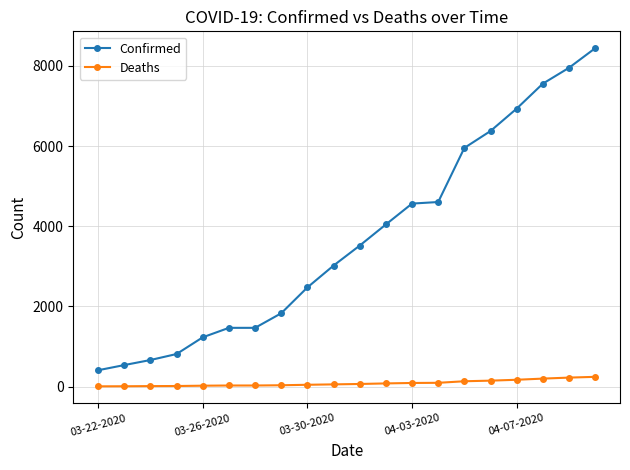

Which series has the widest spread of values?

Confirmed